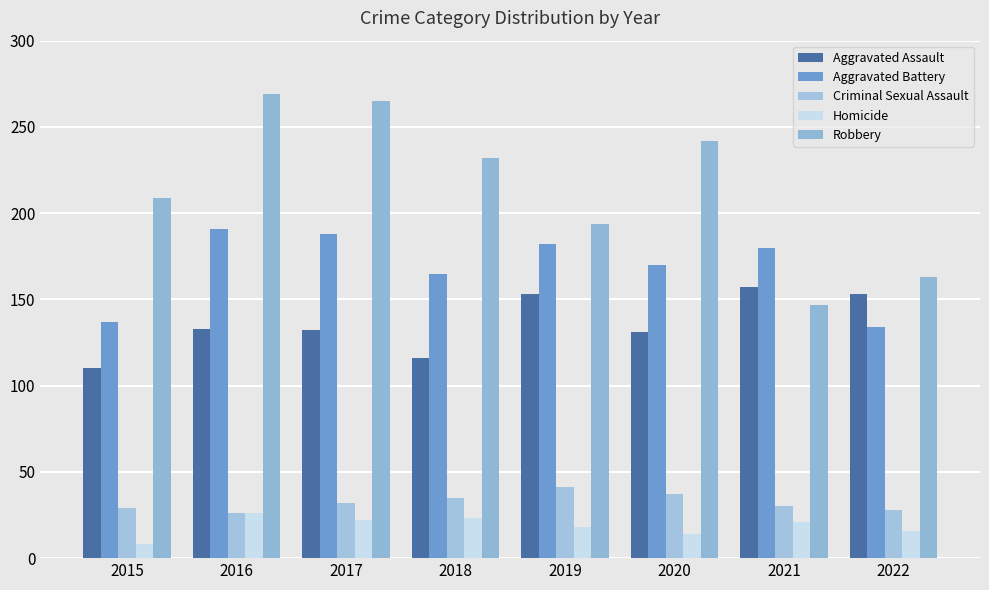

How many bars are there in total?

40